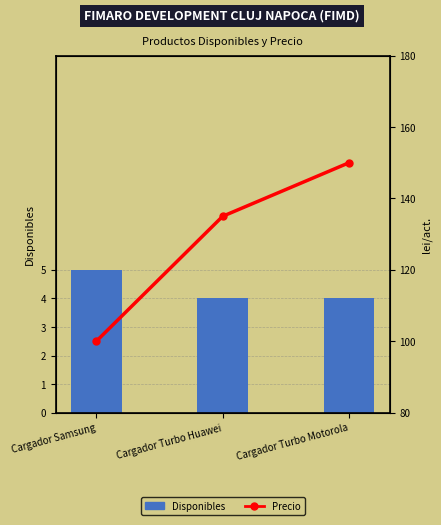

What is the average value of the Precio series?

128